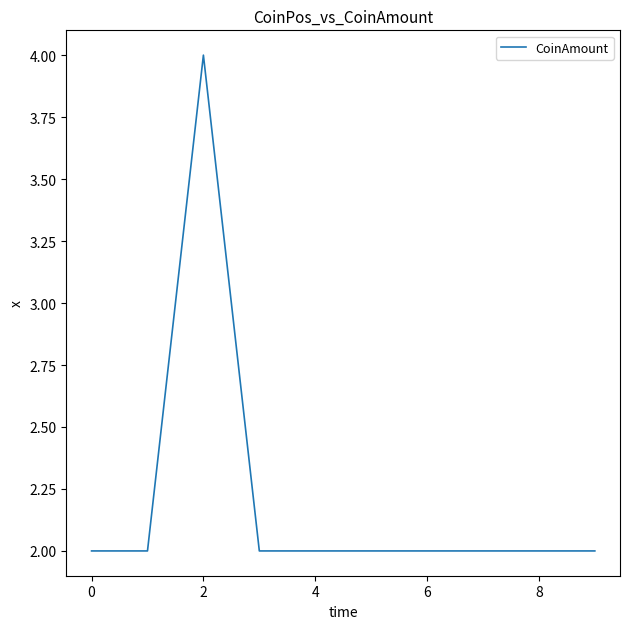

What is the maximum value shown in the chart?

4